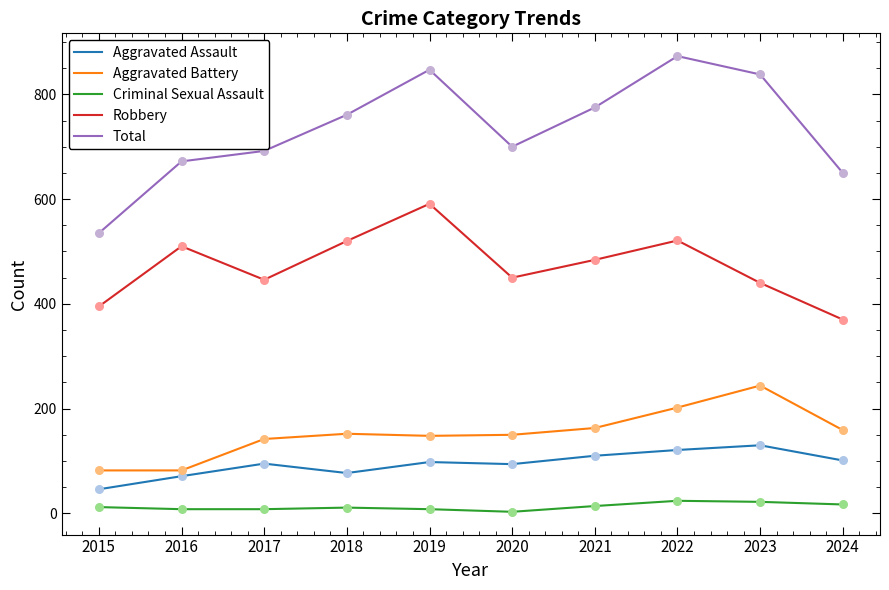

Between 2017 and 2021, which series saw the biggest shift?

Total